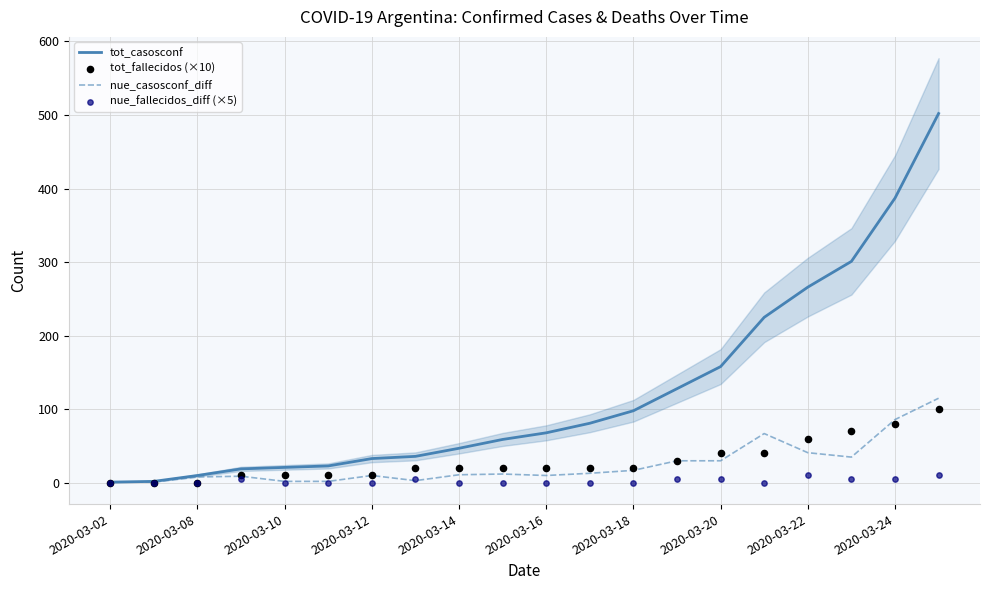

True or false: tot_casosconf has a value of 672 at 2020-03-24.

False